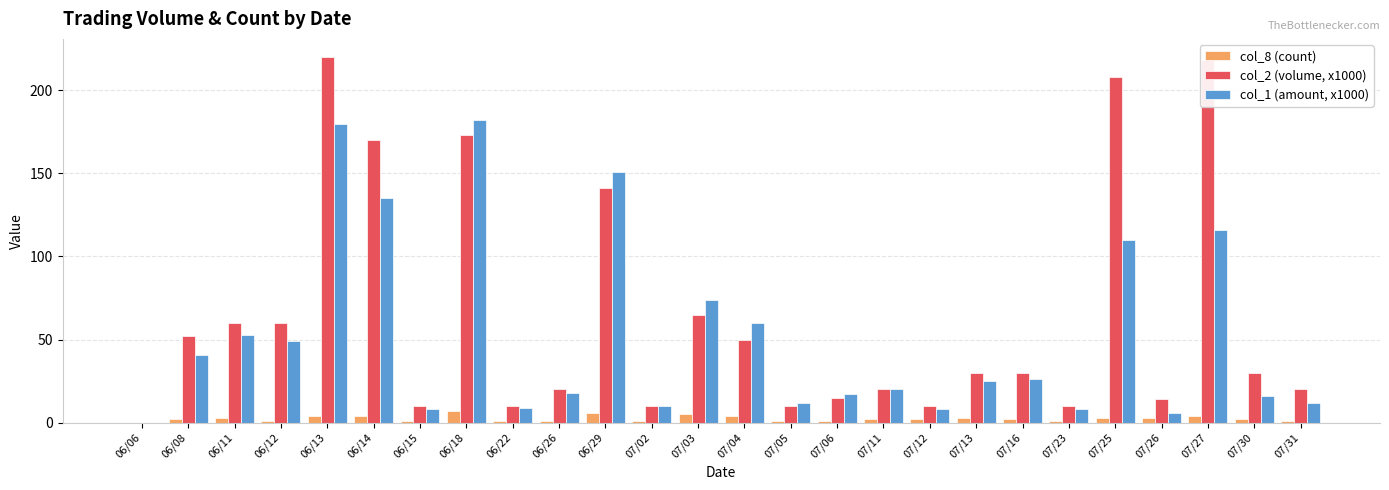

Is the value of col_8 (count) at 07/16 greater than the value of col_2 (volume, x1000) at 07/12?

No